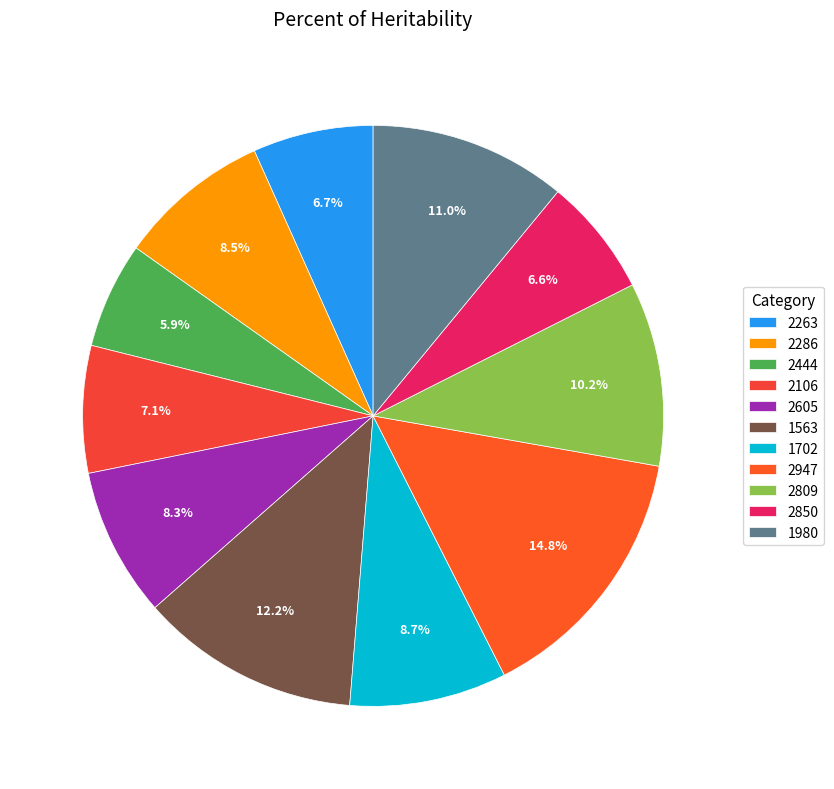

Combined, do 2605 and 2947 account for over 50%?

No